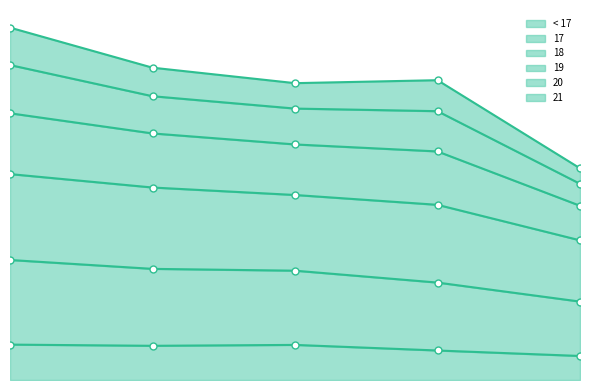

What value does the < 17 series have at 2017, to the nearest 10?

404150